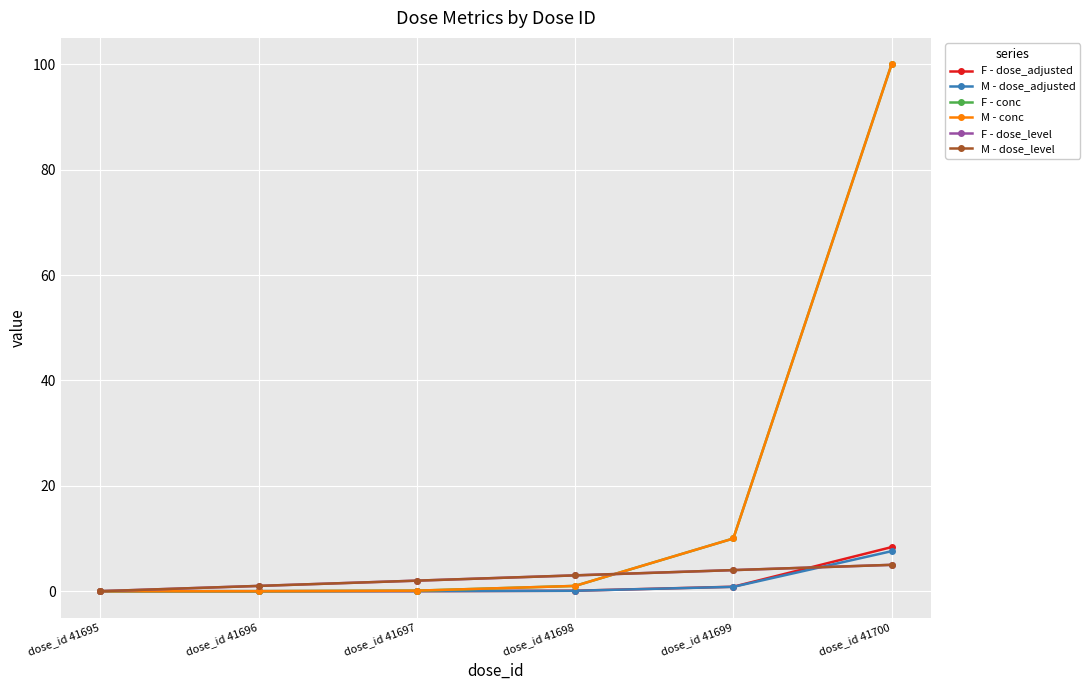

At how many categories does at least one series exceed 62?

1